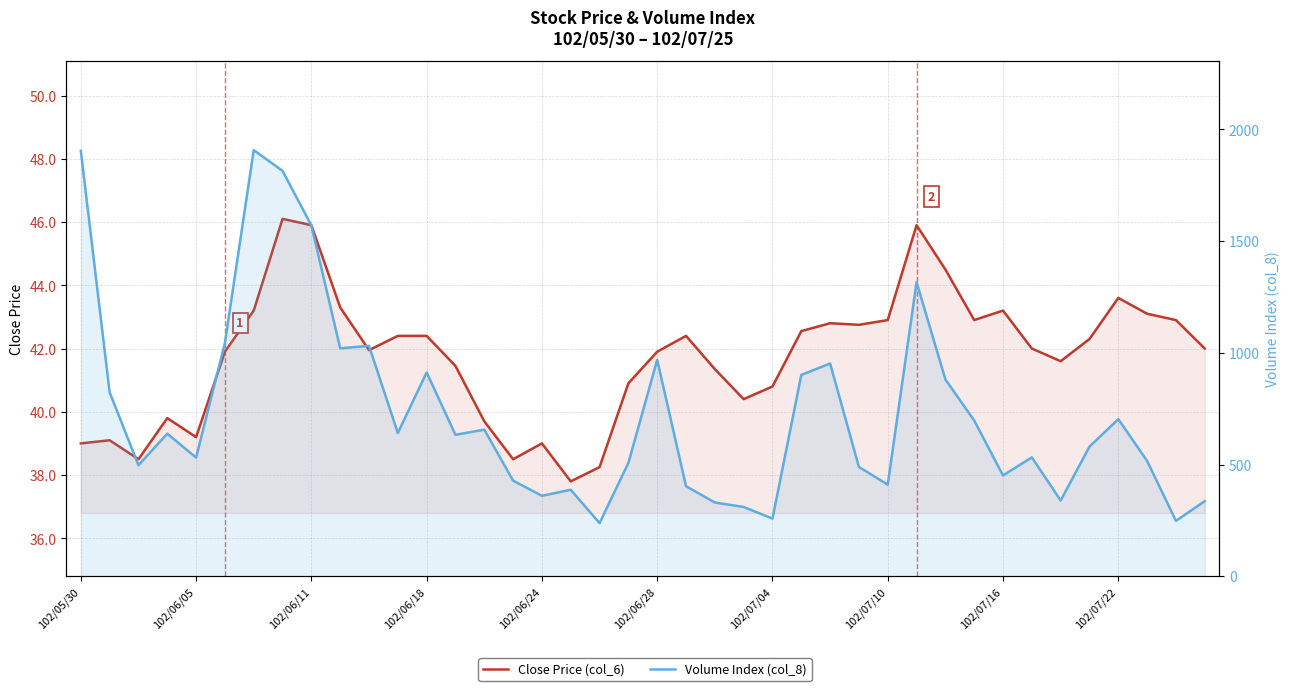

What is the smallest value displayed?

37.8